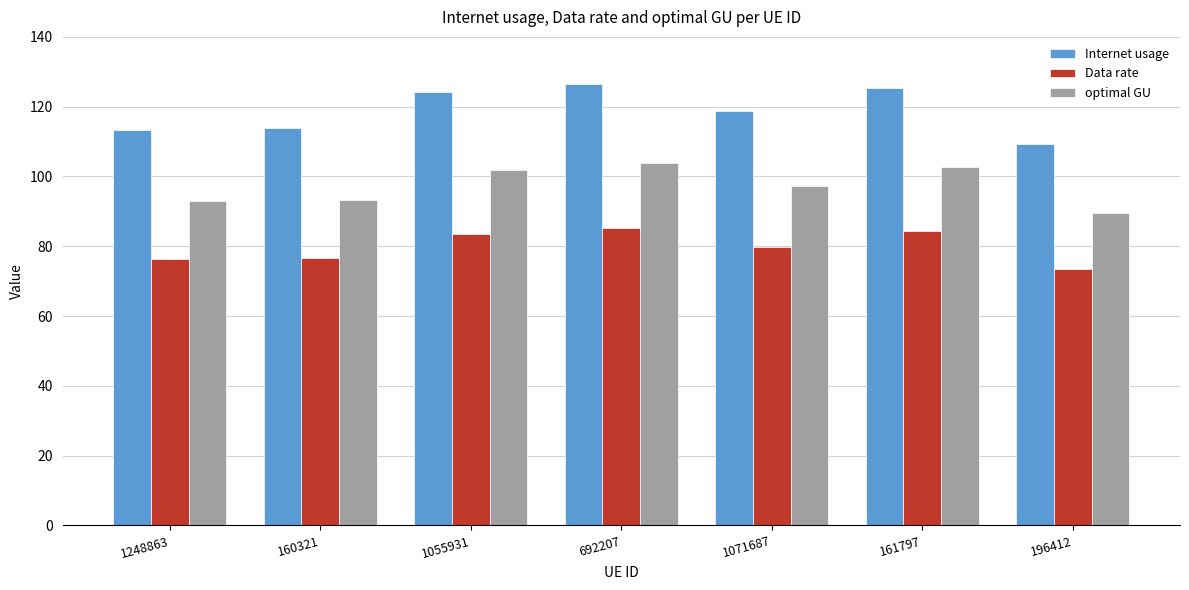

Where does the Internet usage series first go above 118?

1055931